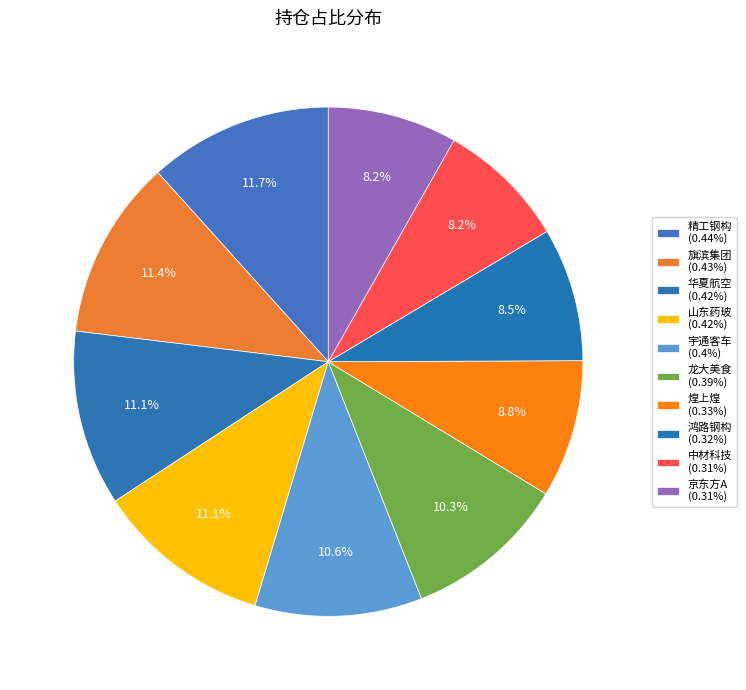

How many slices are in this pie chart?

10